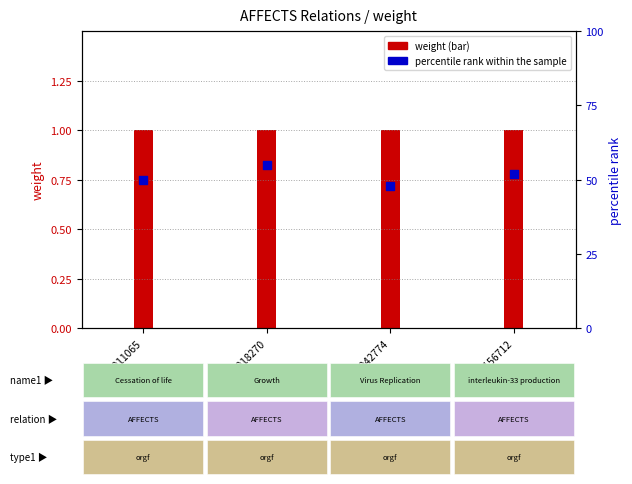

At which category is the sum across all series the highest?

C0018270